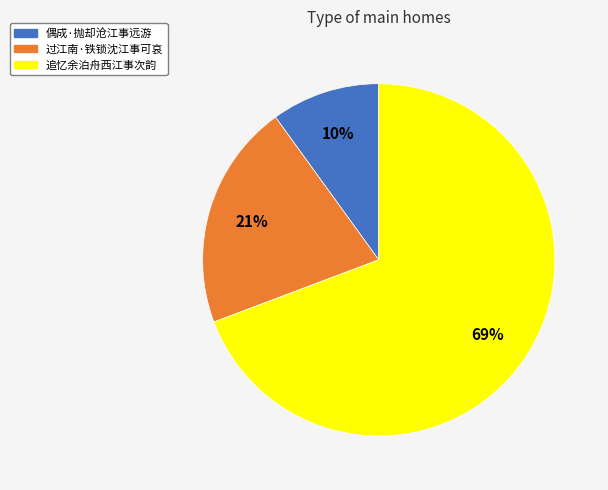

To the nearest percent, what is the difference between the largest and smallest slice percentages?

59%